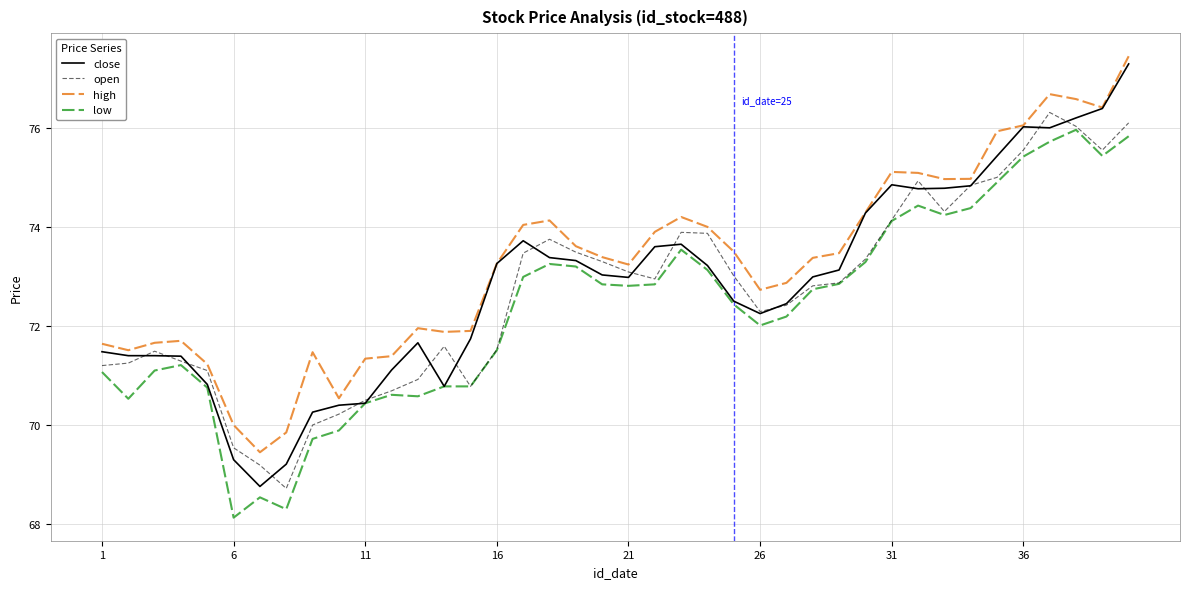

Which series has the widest spread of values?

close